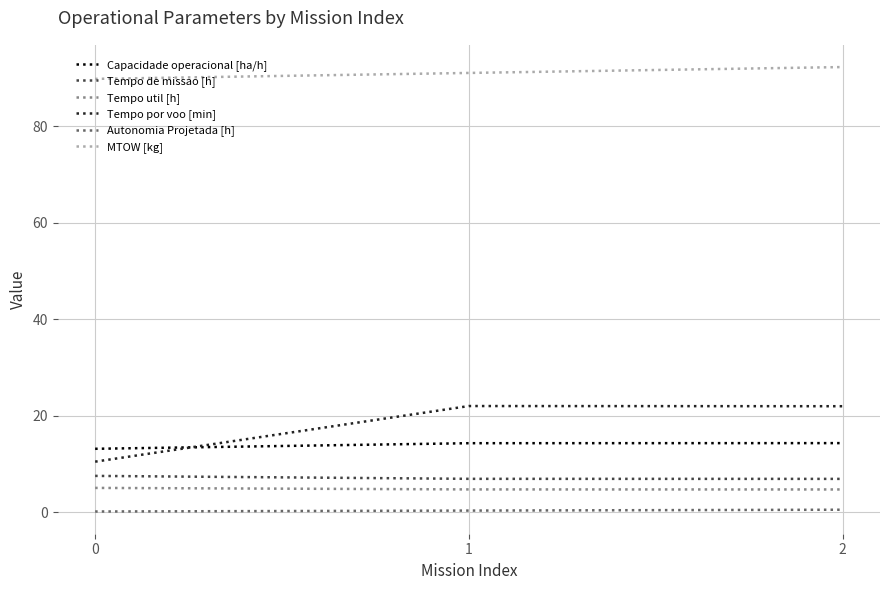

Which series has the largest range (max minus min)?

Tempo por voo [min]